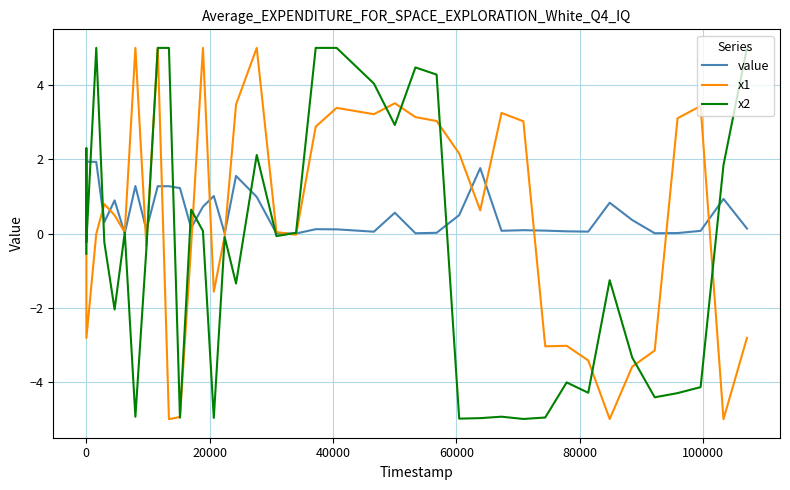

What is the maximum value for x2?

5.0